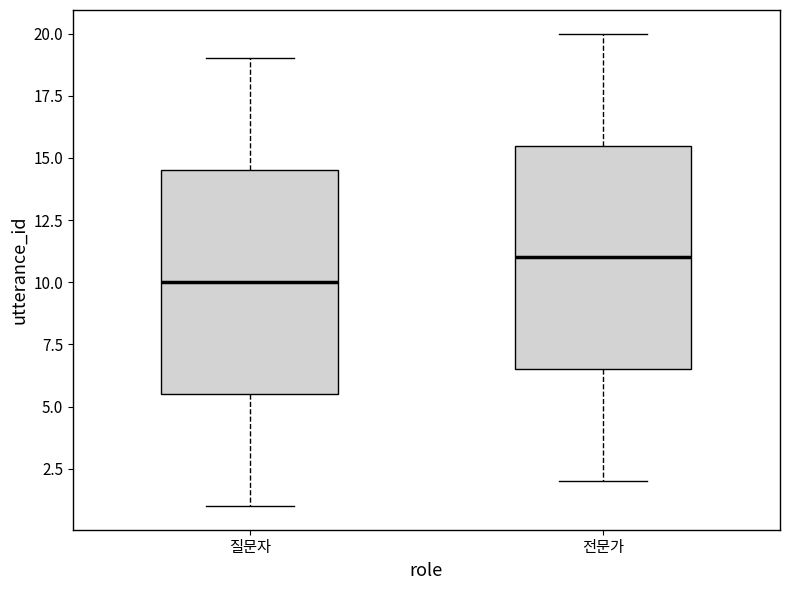

Which box's median line is the highest?

전문가